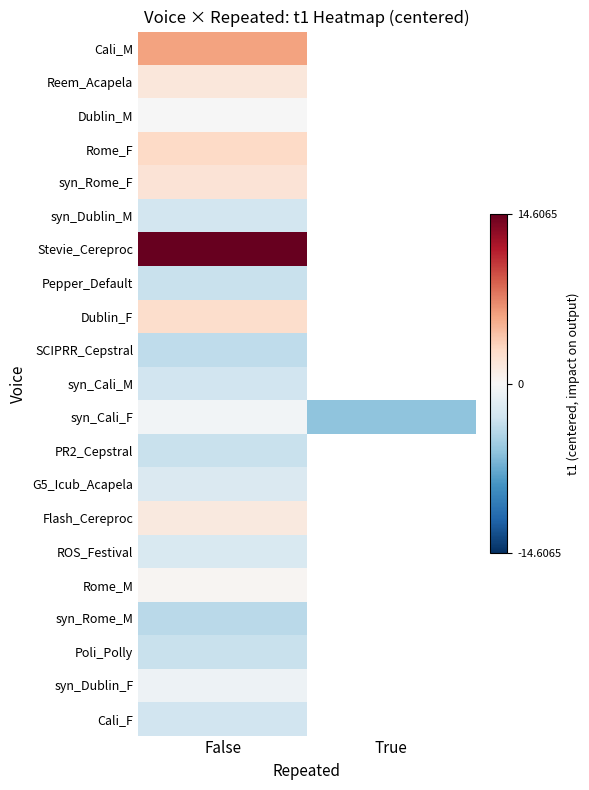

At which category does the chart reach its minimum across all series?

True